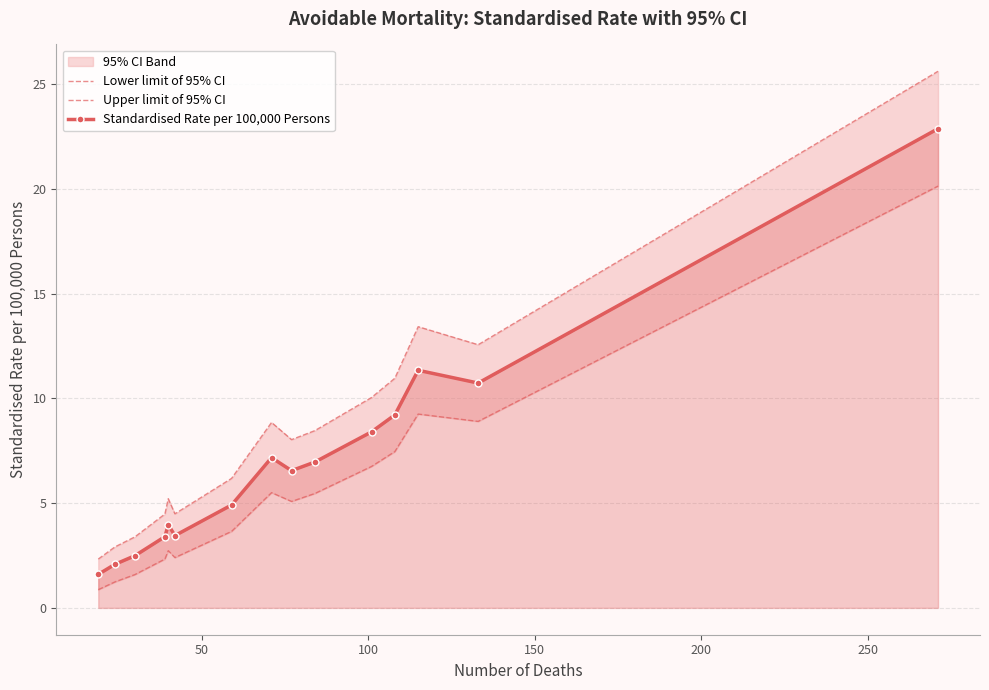

How many values in the Standardised Rate per 100,000 Persons series are below 6?

7